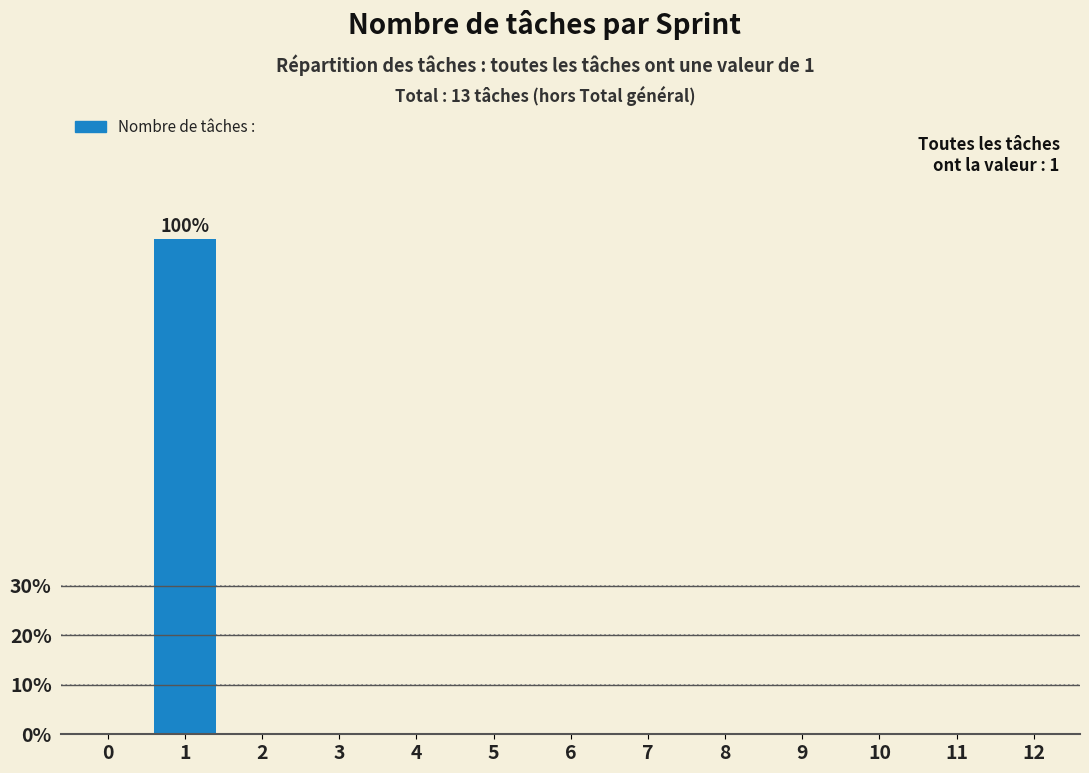

Reading left to right, what are all the values shown in this chart?

0=0	1=100	2=0	3=0	4=0	5=0	6=0	7=0	8=0	9=0	10=0	11=0	12=0